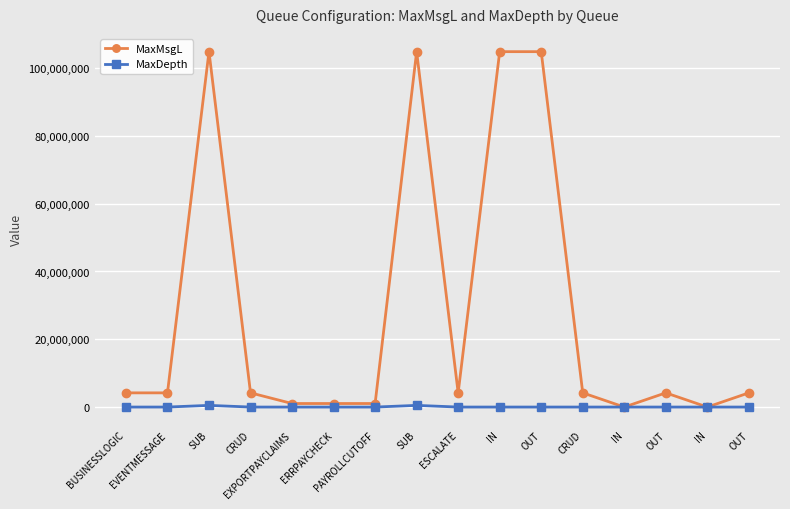

What is the maximum value shown in the chart?

104857600